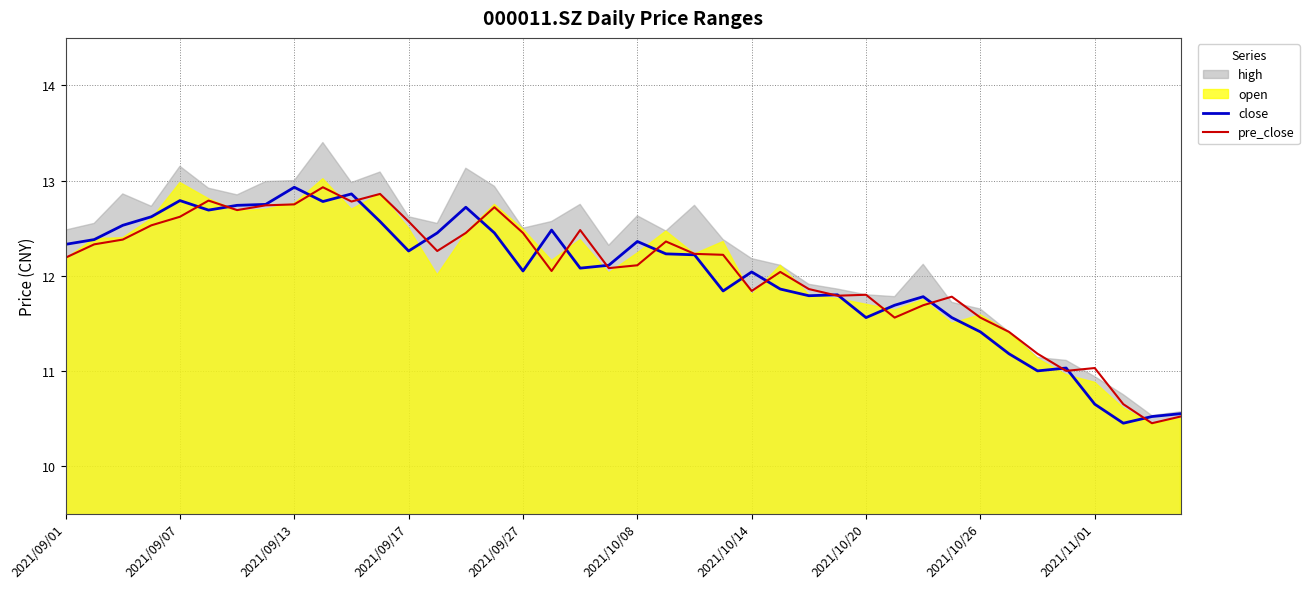

The close series shows 2.6 at 2021/09/07. True or false?

False